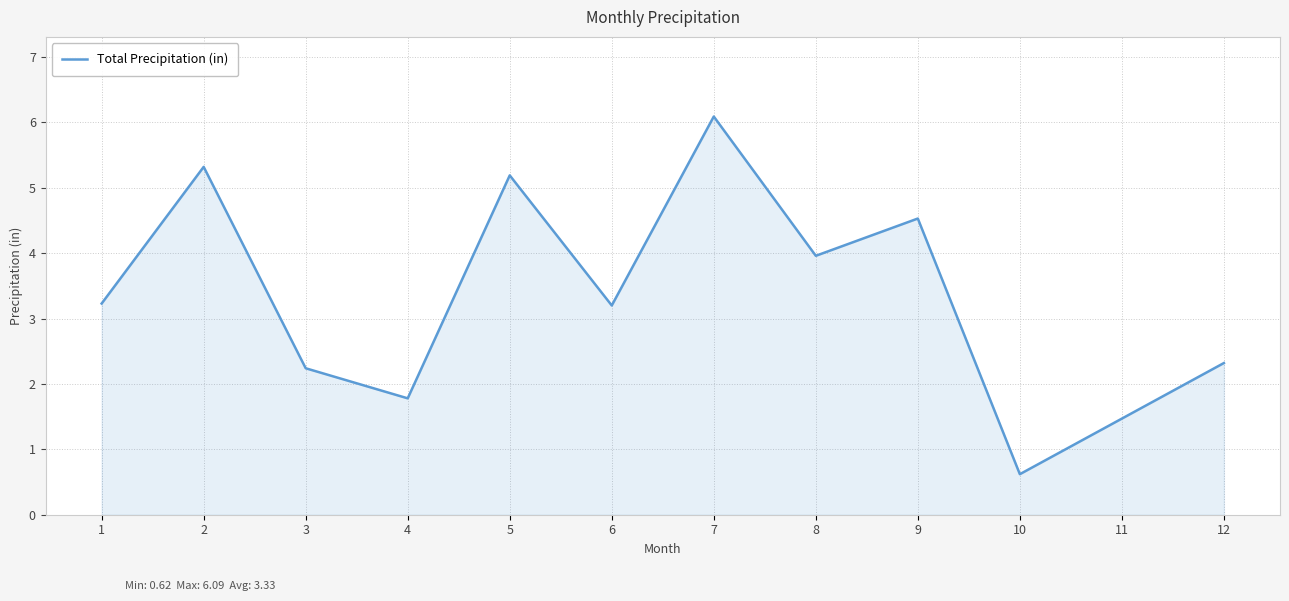

What is the approximate value at 5?

5.2